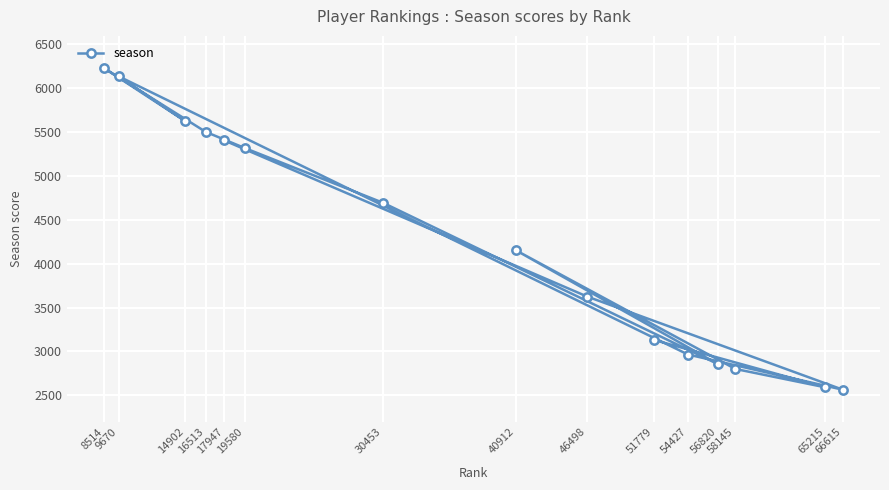

Where does the data first go above 4150?

8514